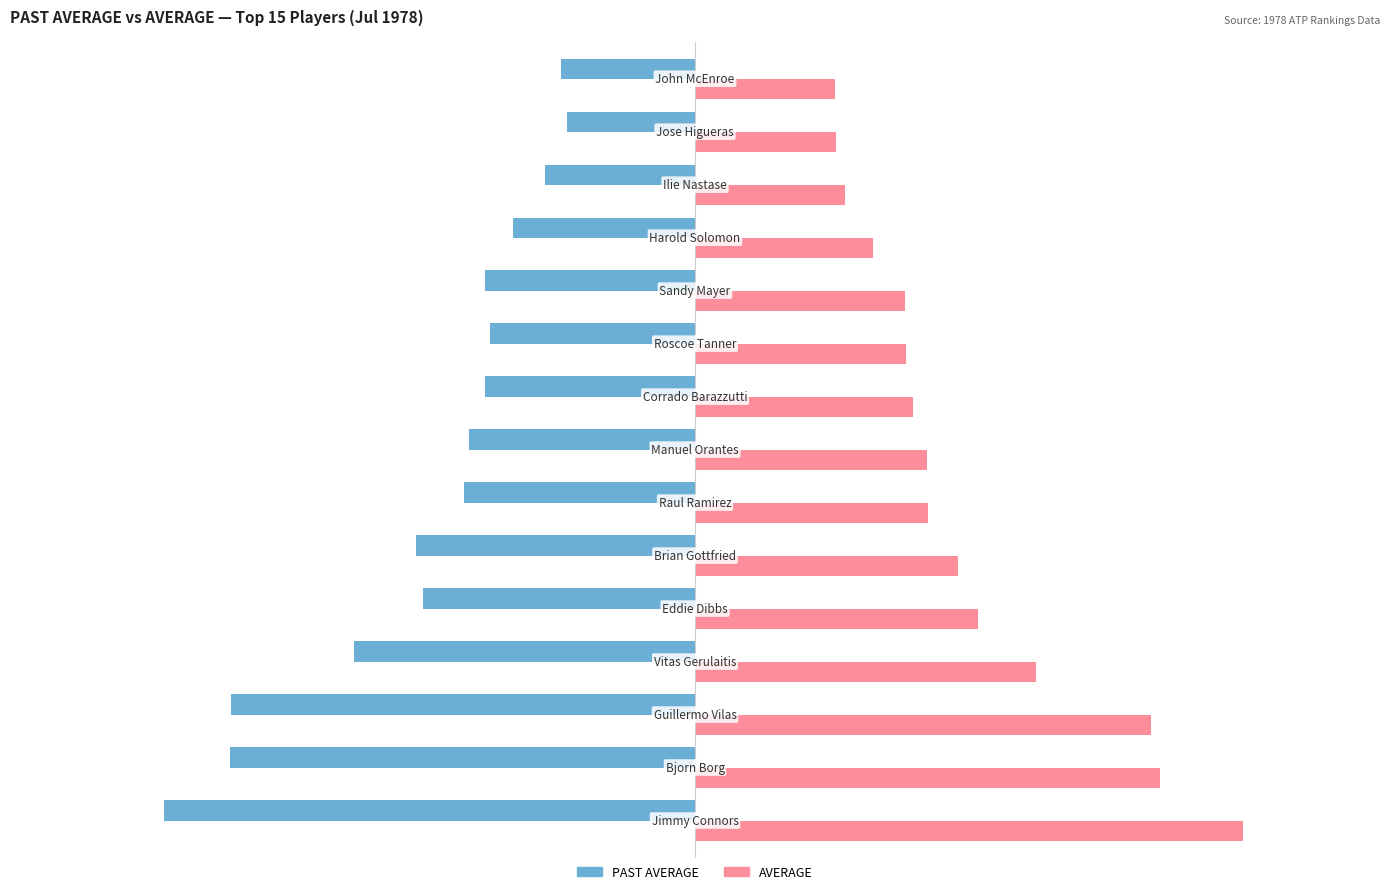

Which series has the largest range (max minus min)?

AVERAGE